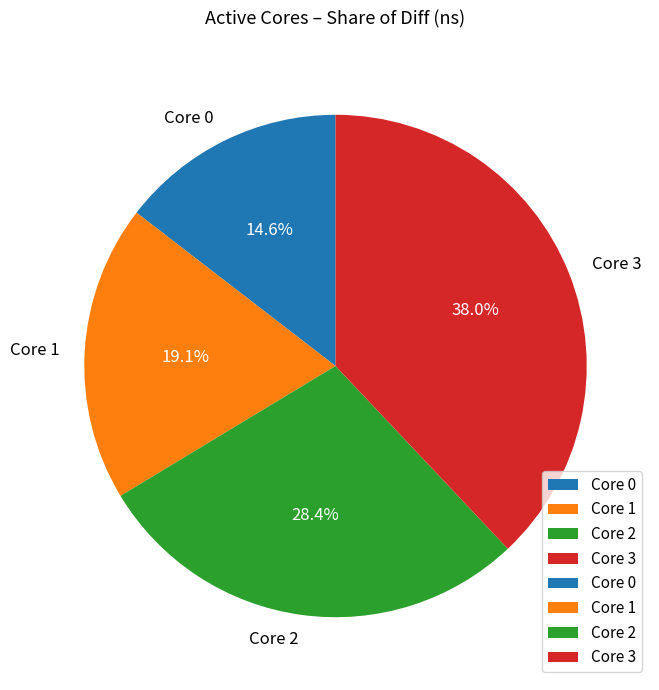

To the nearest percent, what is the difference between the largest and smallest slice percentages?

23%